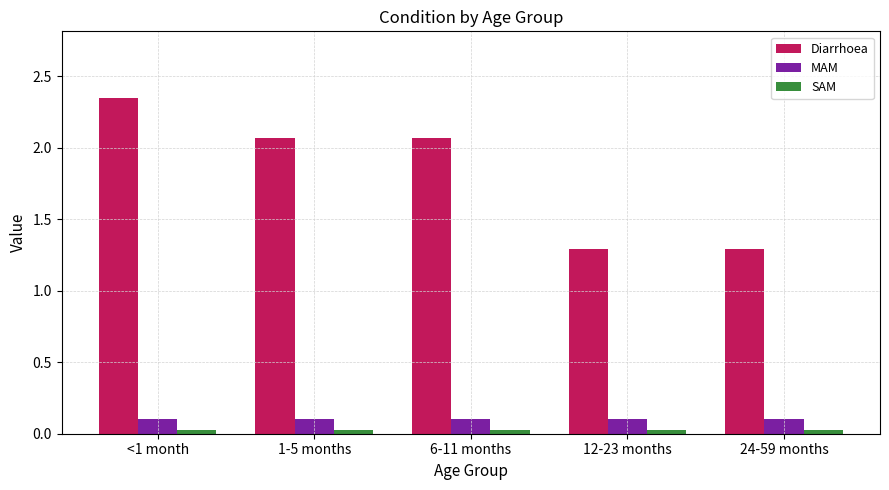

How many groups of bars are there?

5